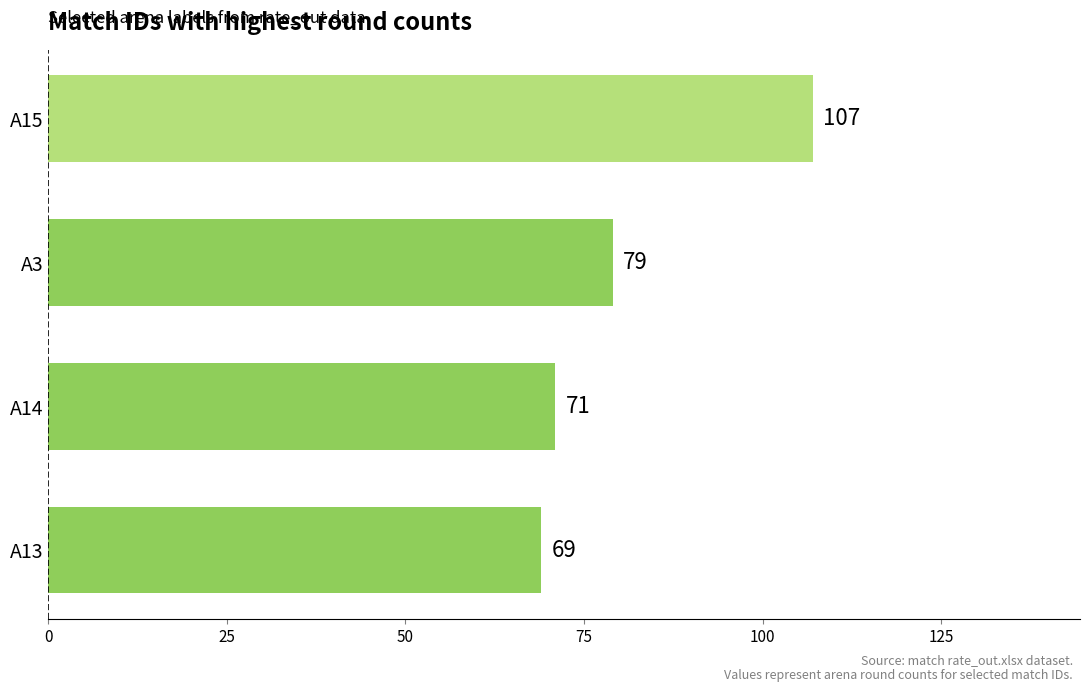

Count the number of data series in this chart.

1